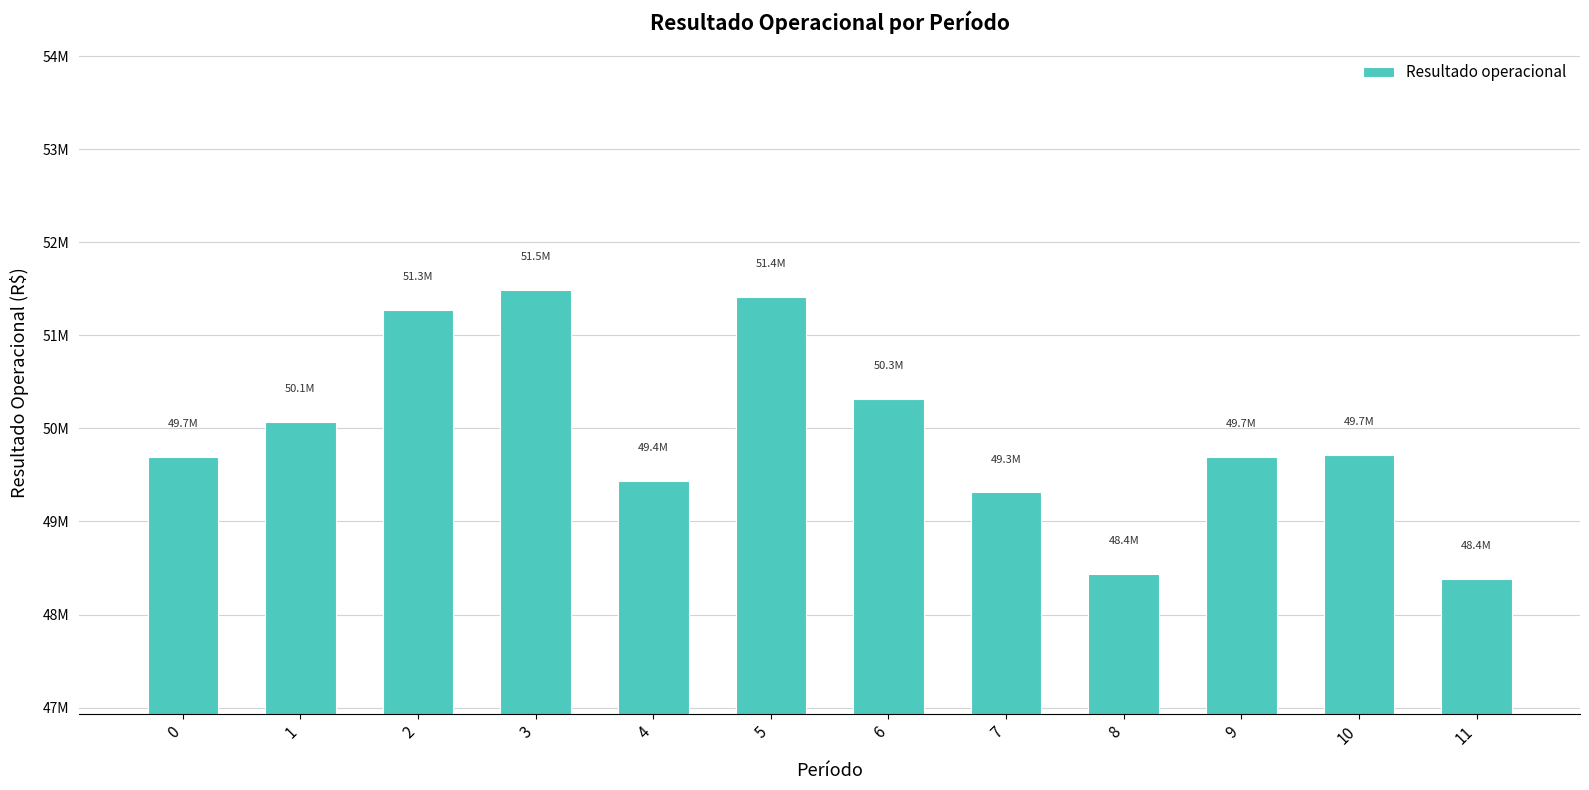

Reading left to right, extract all data points from this chart.

49693952.4	50072110.5	51274234.7	51485280.2	49431632.5	51410488.9	50316498.2	49311590.8	48434435.5	49690072.0	49718759.7	48379217.4